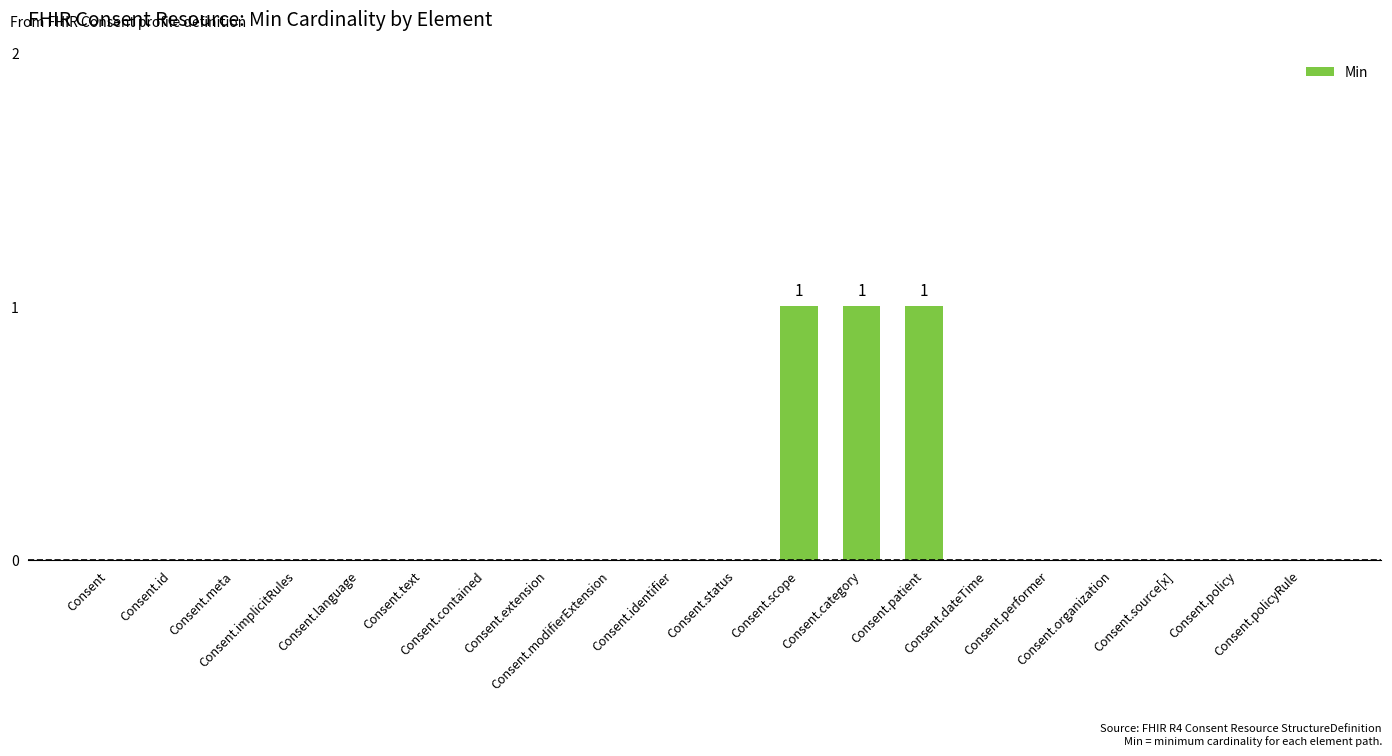

What is the sum of all values?

3